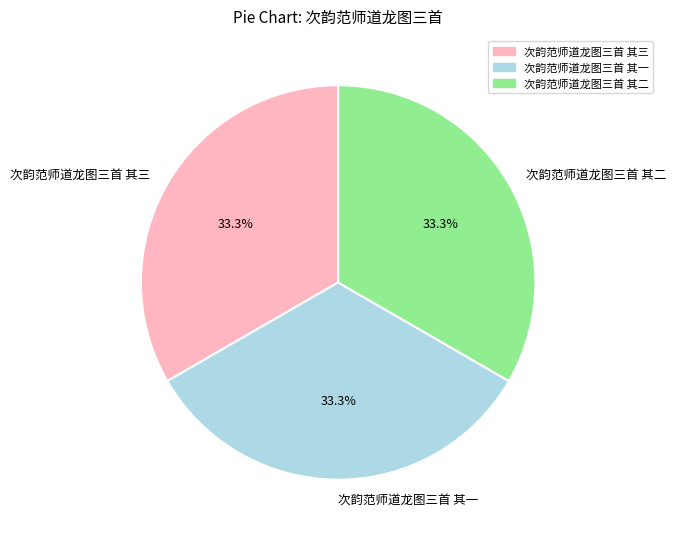

Does 次韵范师道龙图三首 其二 account for over 50% of the chart?

No